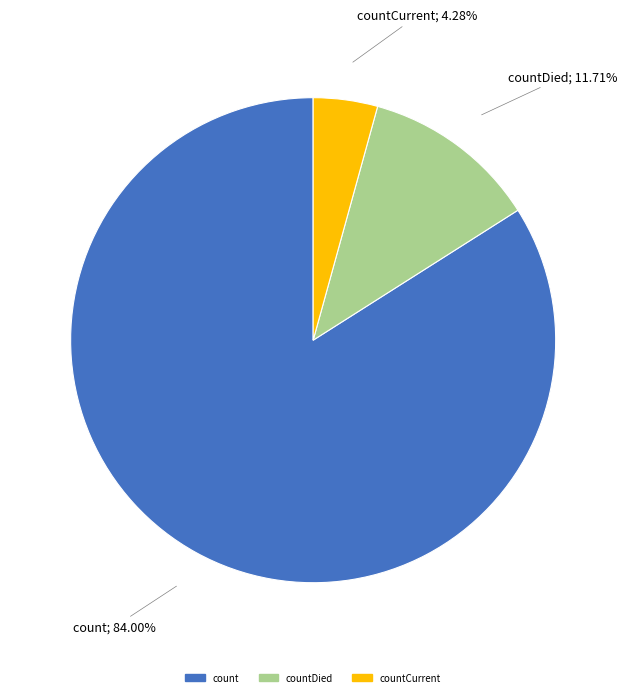

To the nearest percent, what is the difference between the largest and smallest slice percentages?

80%